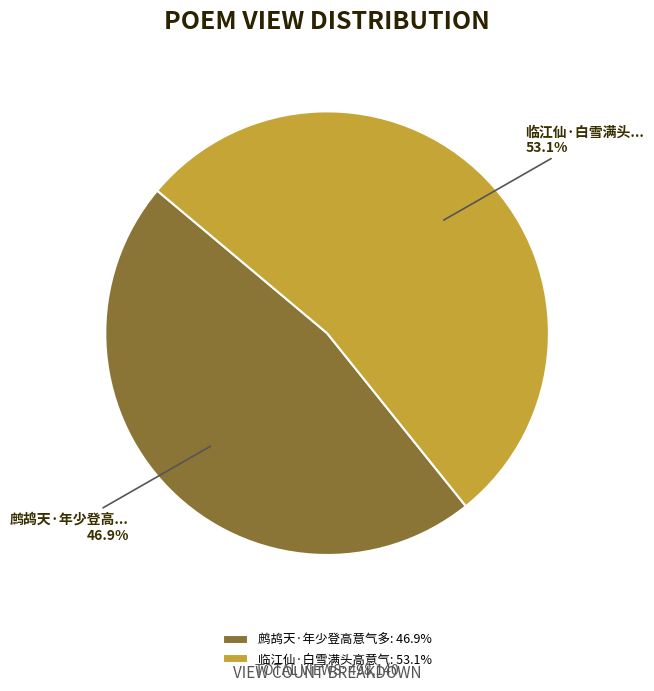

Combined, do 鹧鸪天·年少登高意气多 and 临江仙·白雪满头高意气 account for over 50%?

Yes